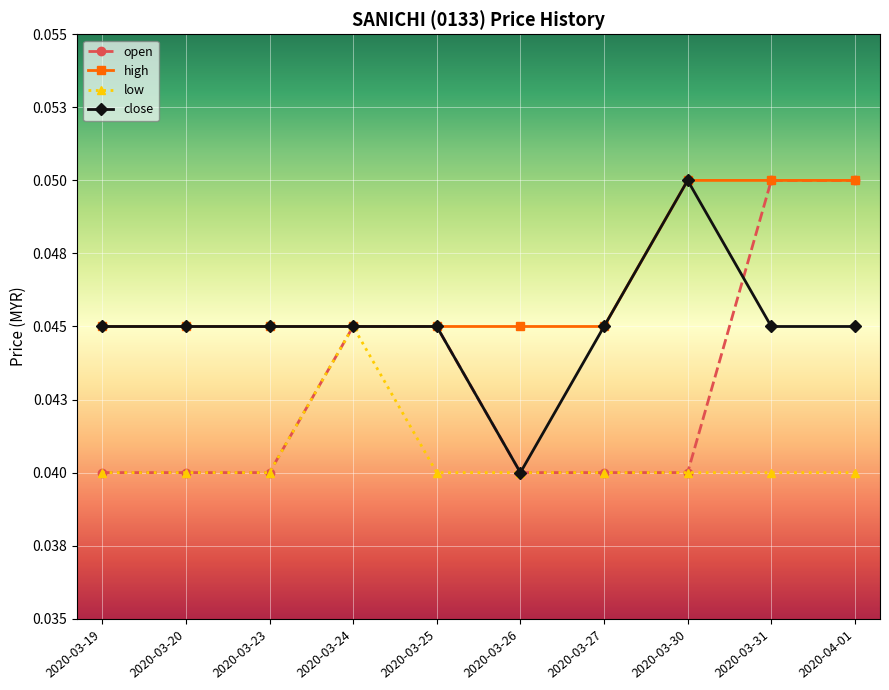

What are all the series names shown in the legend?

open, high, low, close